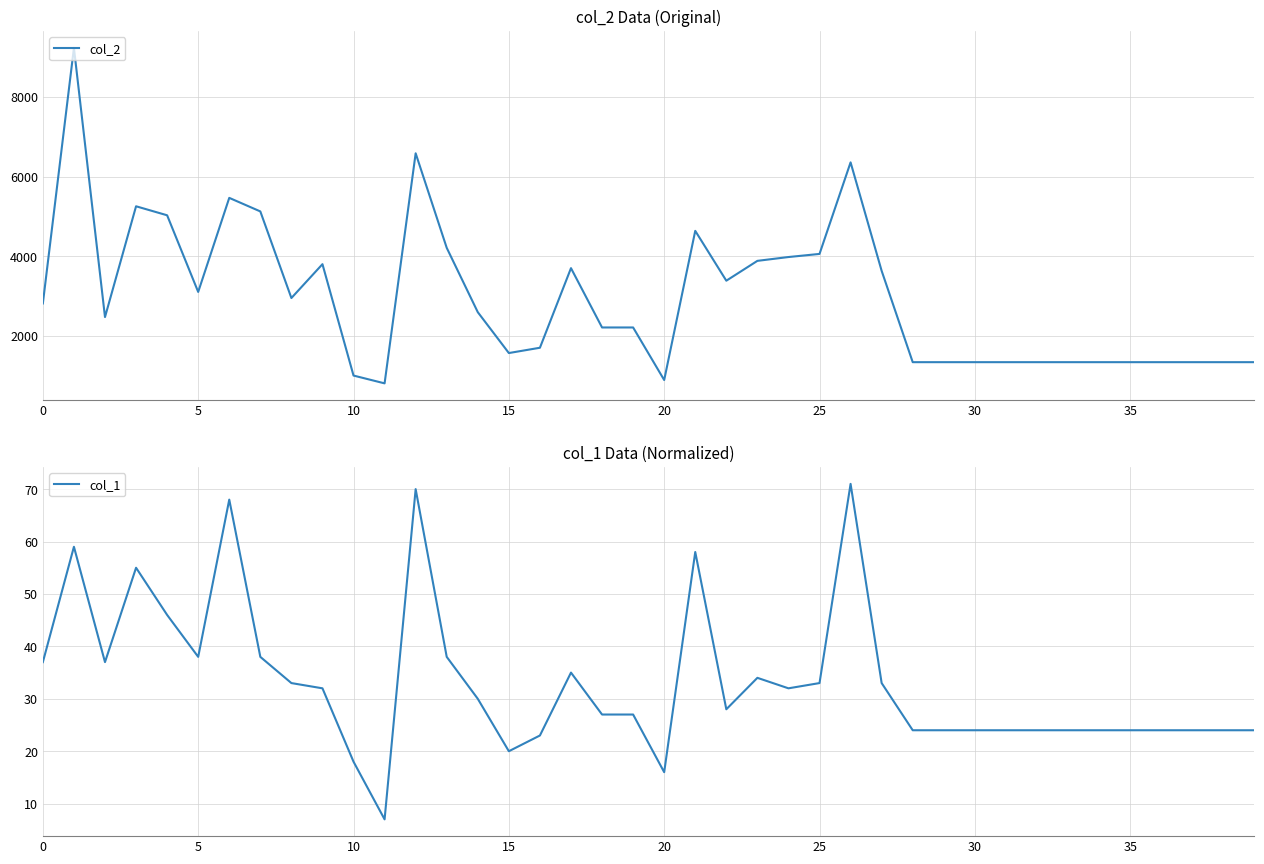

How many values in the col_1 series exceed 30?

19